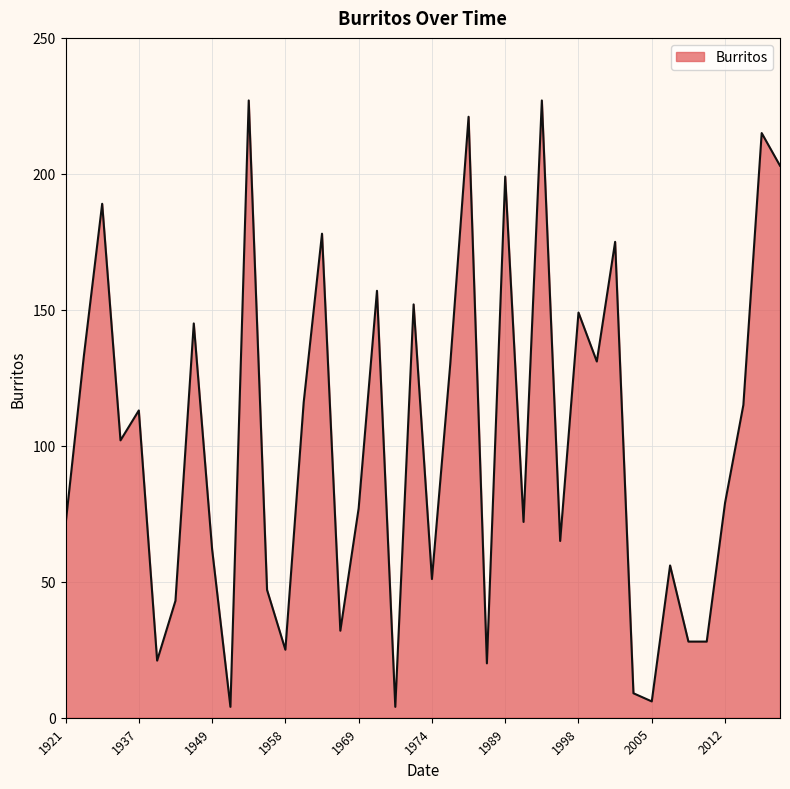

What is the difference between the maximum and minimum values?

223